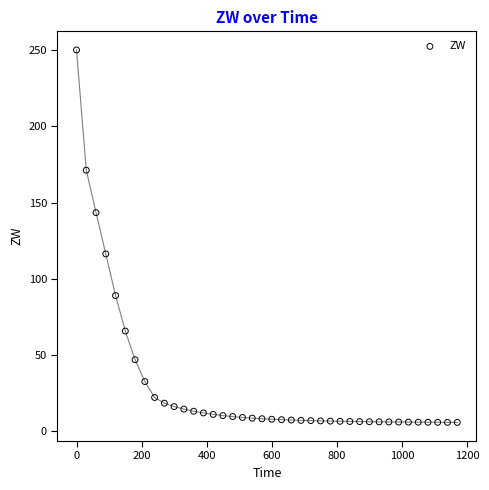

What is the range of Y values (max minus min)?

244.1